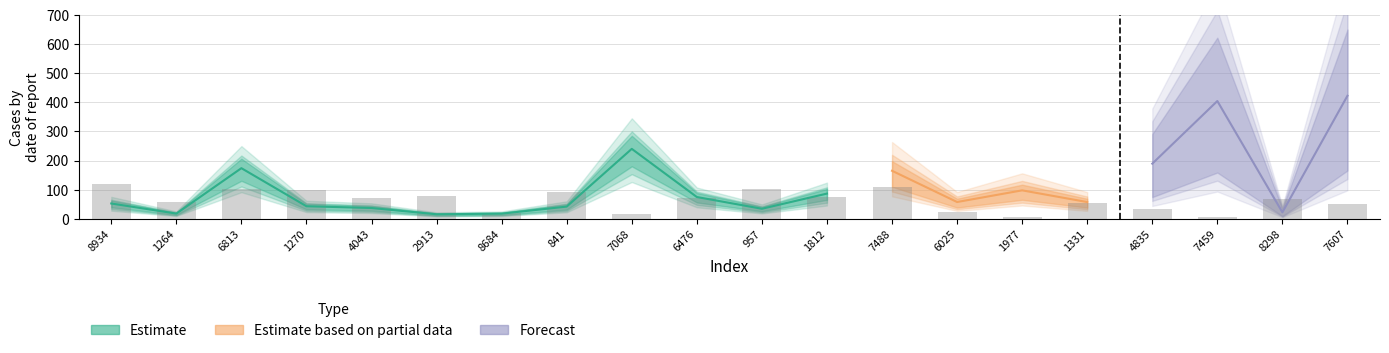

Which category has the lowest value across all series?

1977